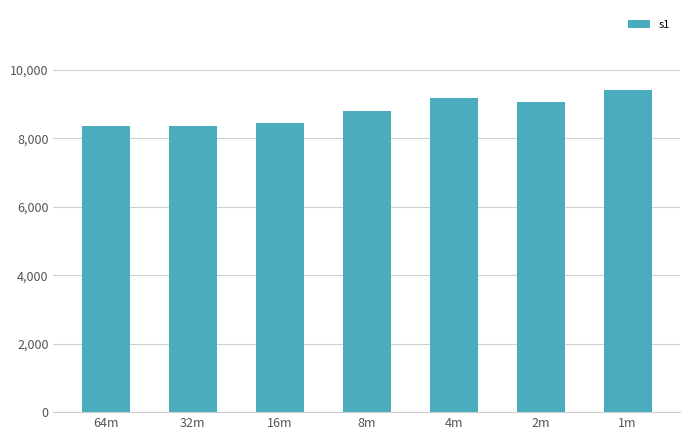

What is the value of the 3rd bar from the left?

8451.1